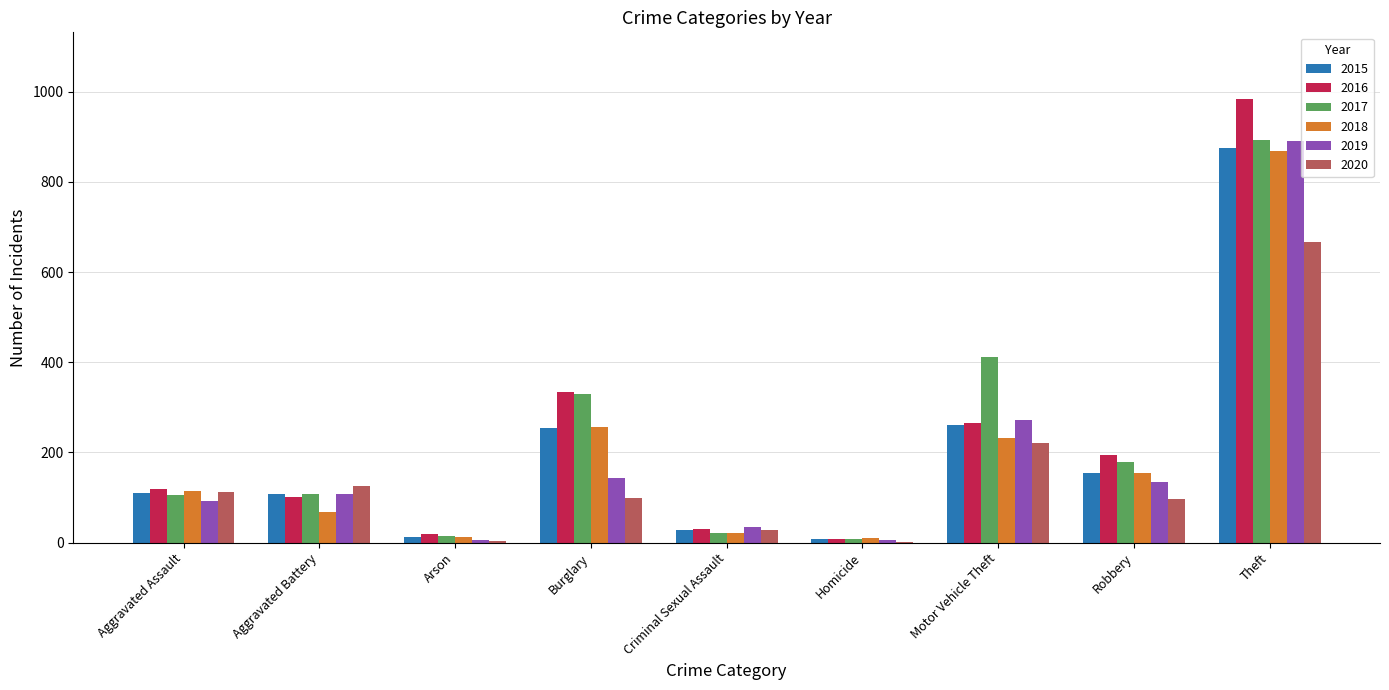

At which category is the sum across all series the highest?

Theft